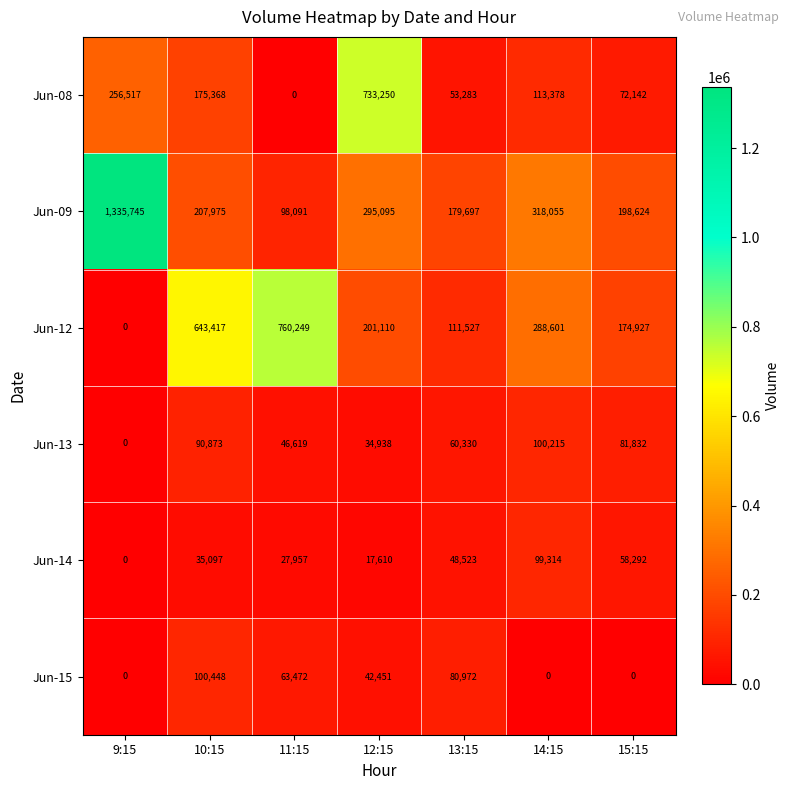

List the series in order of their peak value, highest first.

Jun-09, Jun-12, Jun-08, Jun-15, Jun-13, Jun-14